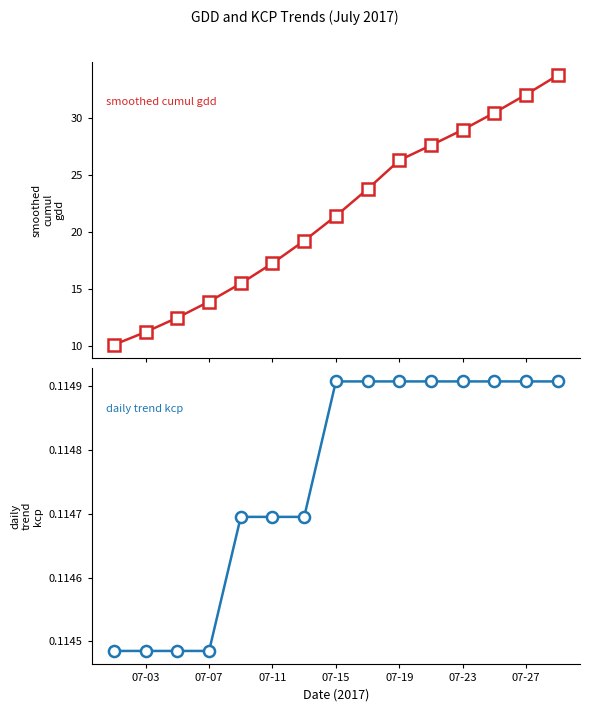

Reading right to left, extract all data points from this chart.

smoothed_cumul_gdd: 33.8	32.1	30.5	29.0	27.6	26.3	23.8	21.4	19.2	17.3	15.5	13.9	12.5	11.2	10.1
daily_trend_kcp: 0.1	0.1	0.1	0.1	0.1	0.1	0.1	0.1	0.1	0.1	0.1	0.1	0.1	0.1	0.1